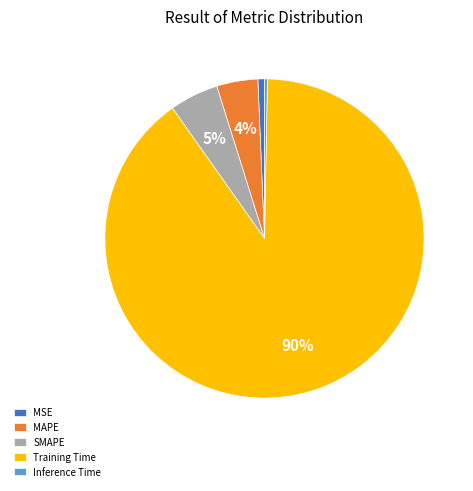

To the nearest percent, what is the combined percentage of Inference Time and MAPE?

4%